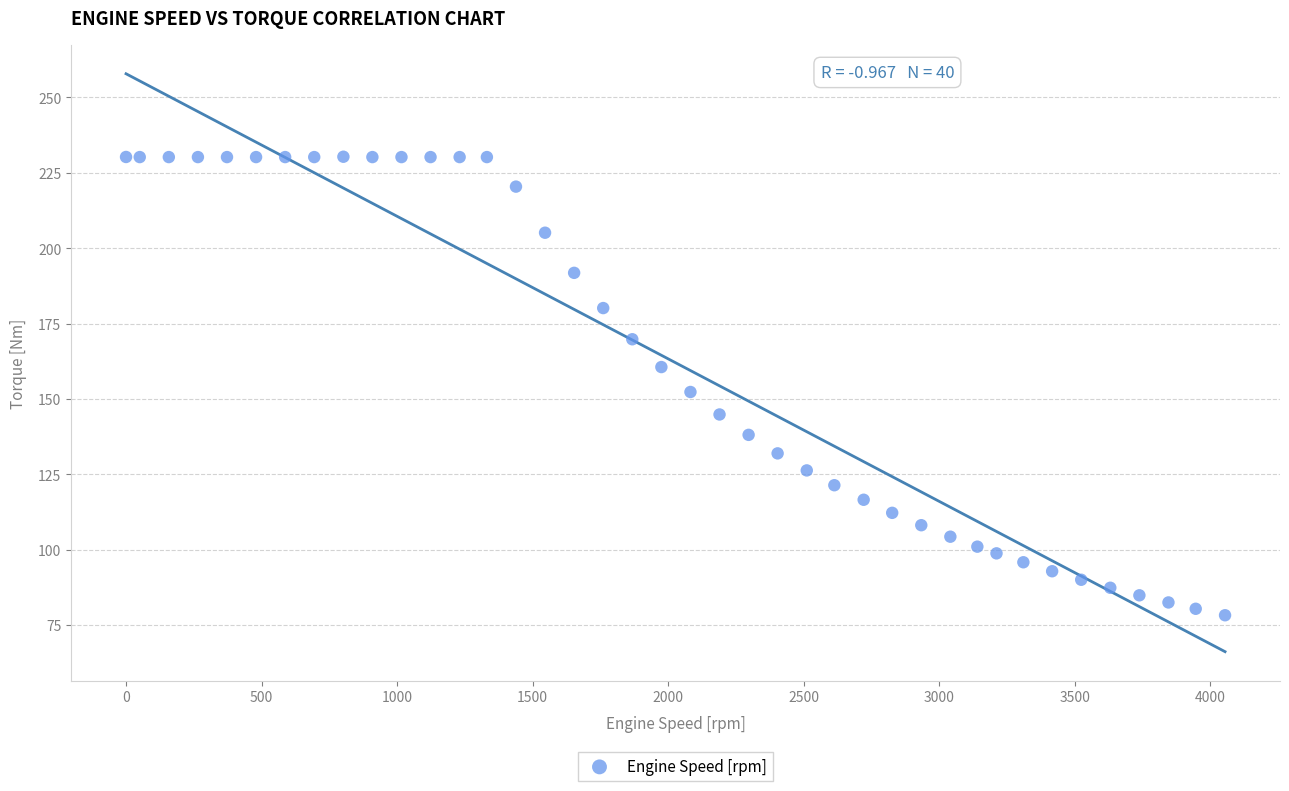

What is the range of Y values (max minus min)?

152.1